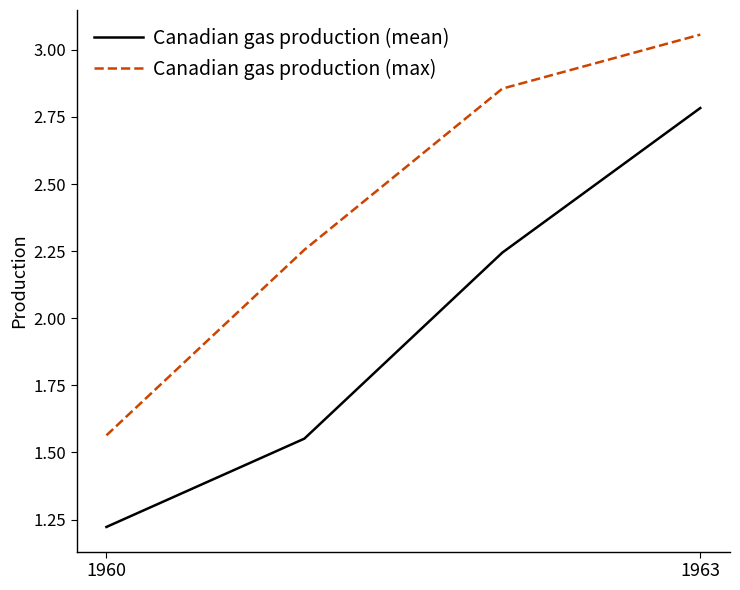

What is the average value of the Canadian gas production (max) series?

2.4